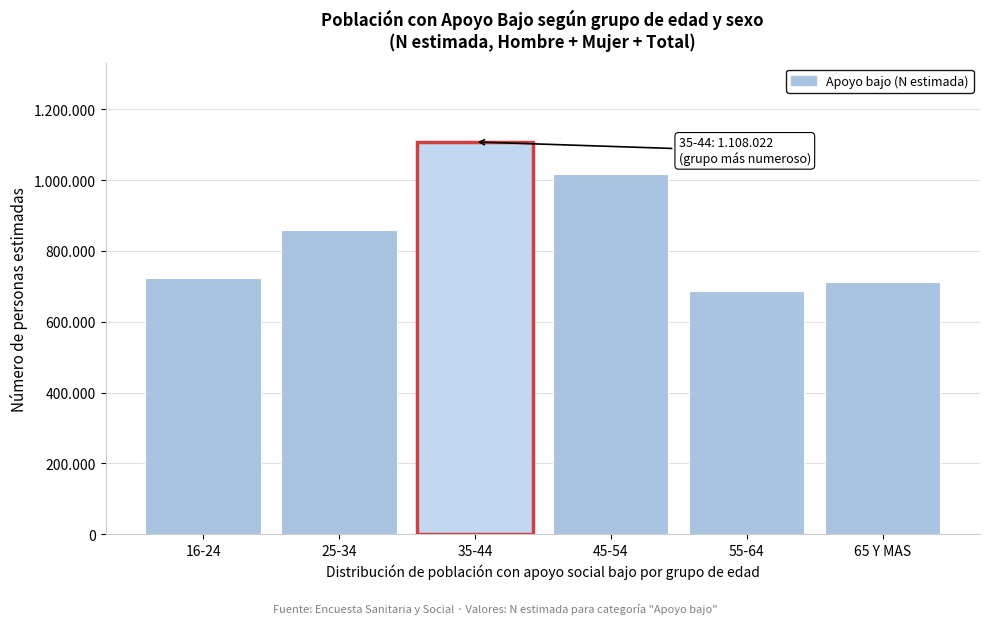

Are the bars horizontal?

No